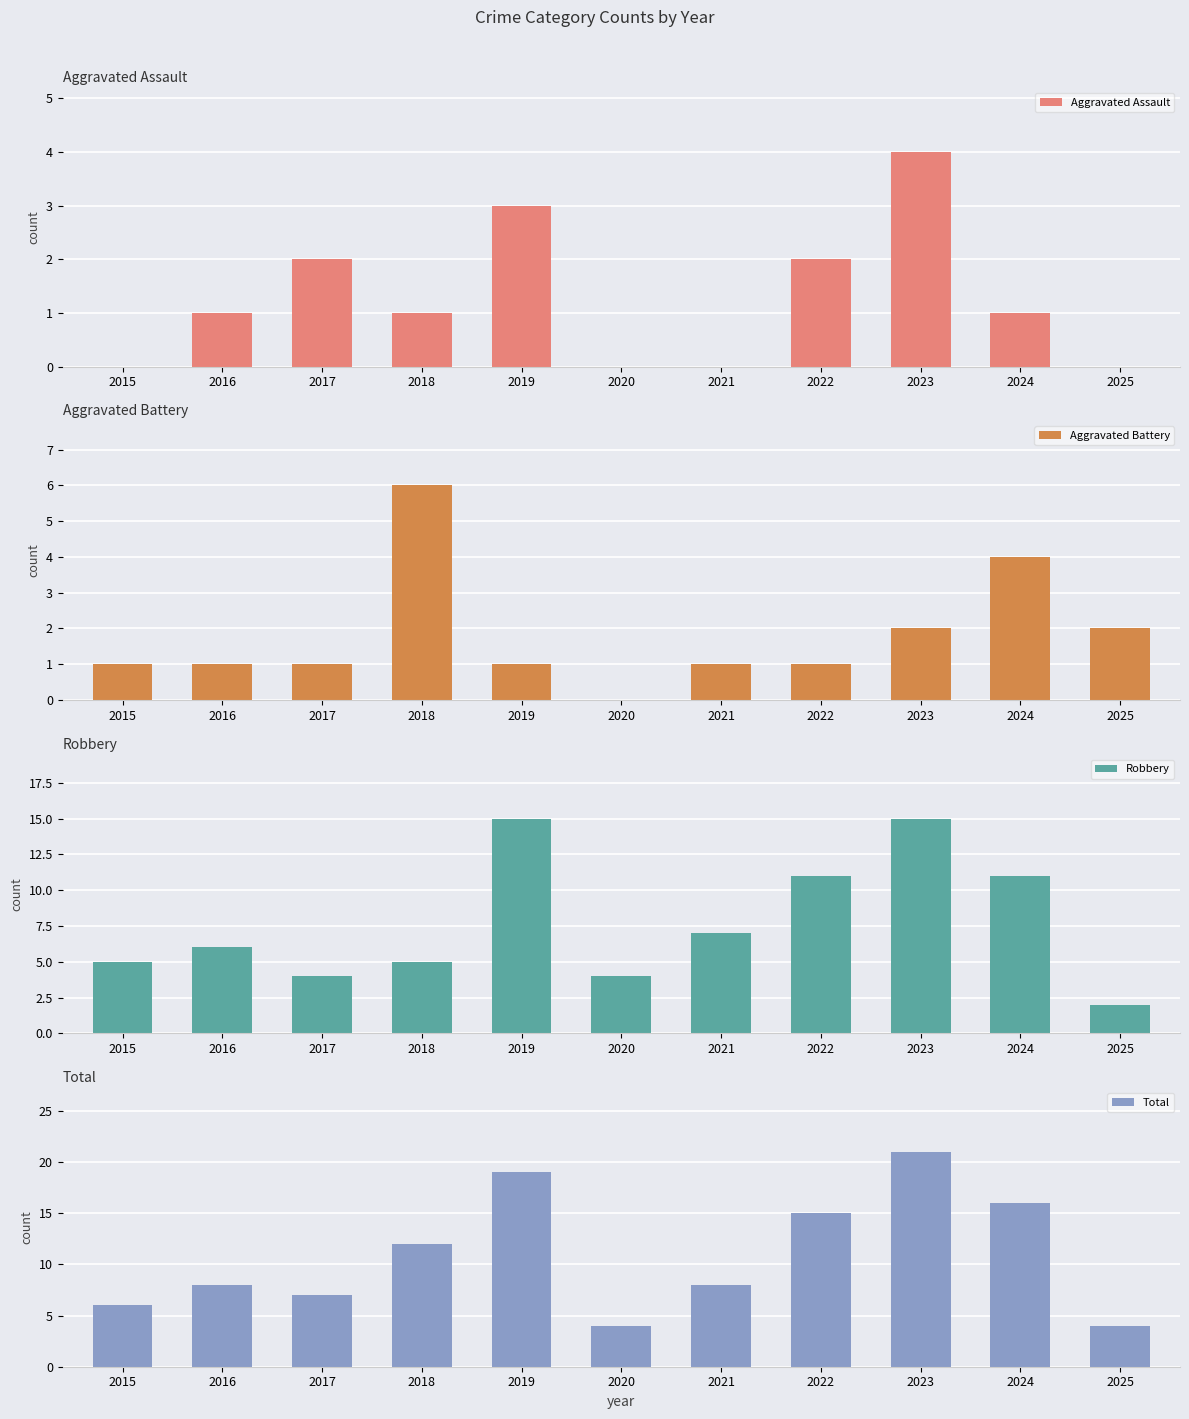

Between 2021 and 2022, which is larger?

2022